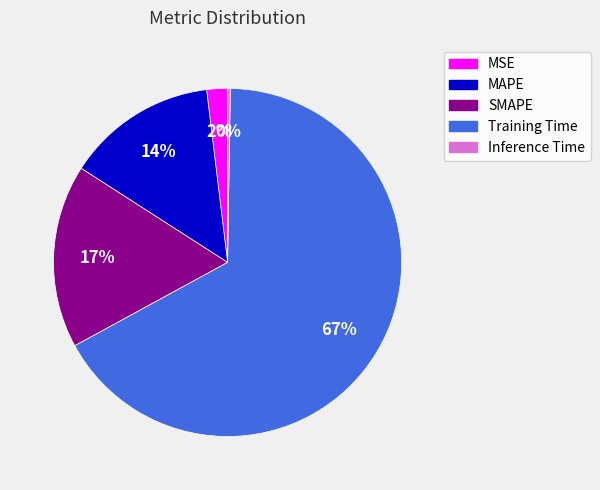

True or false: MAPE accounts for 14% of the total.

True